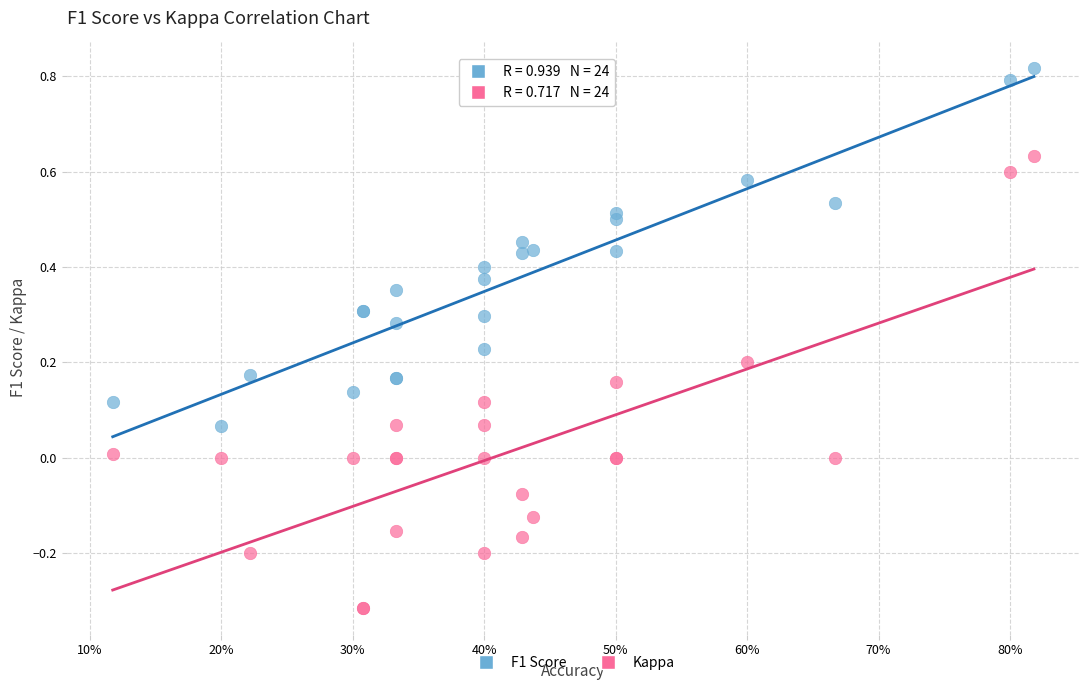

Which series contains the lowest Y value?

Kappa